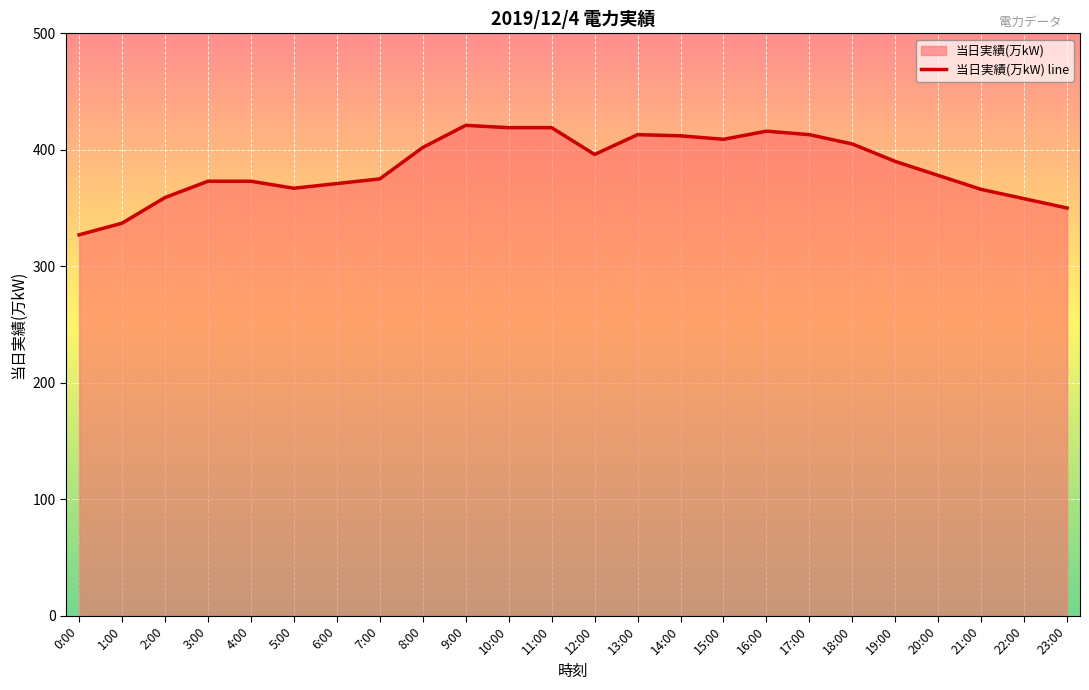

Rank the categories by value from lowest to highest.

0:00, 1:00, 23:00, 22:00, 2:00, 21:00, 5:00, 6:00, 3:00, 4:00, 7:00, 20:00, 19:00, 12:00, 8:00, 18:00, 15:00, 14:00, 13:00, 17:00, 16:00, 10:00, 11:00, 9:00